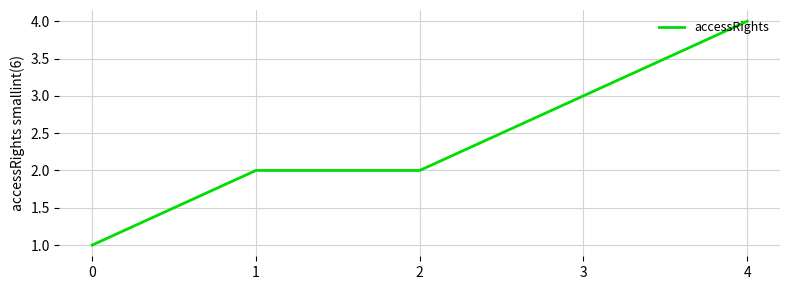

Does the chart display data point markers on the line(s)?

No